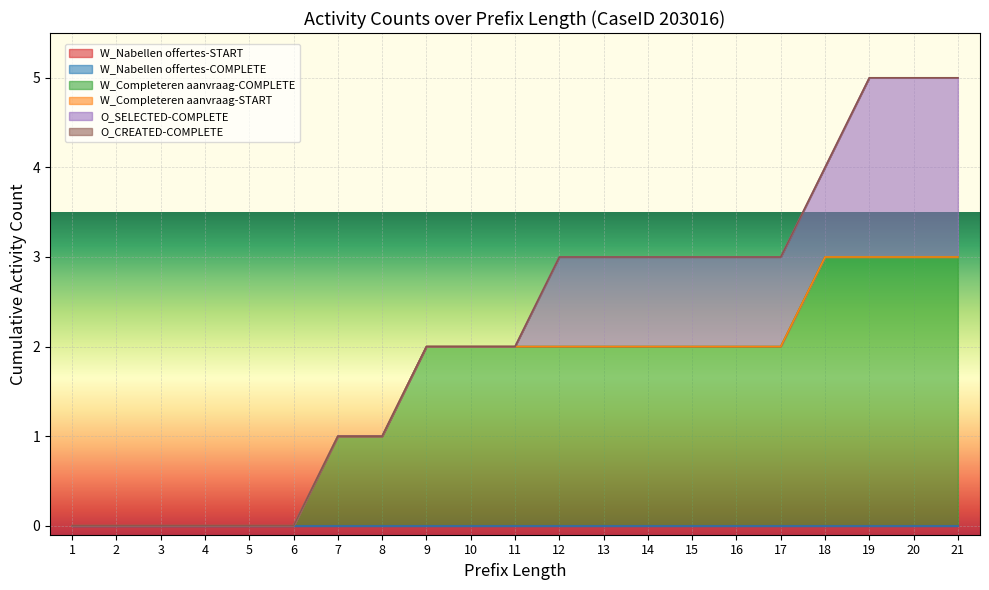

How many positive values does the O_SELECTED-COMPLETE series have?

10